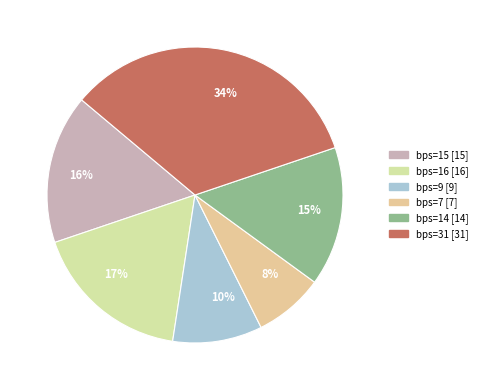

How many slices are in this pie chart?

6